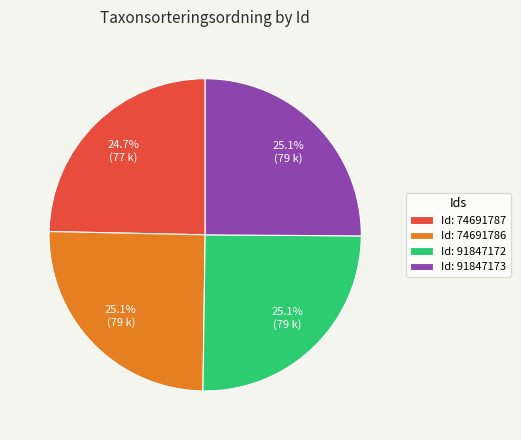

Does any single category account for the majority?

No